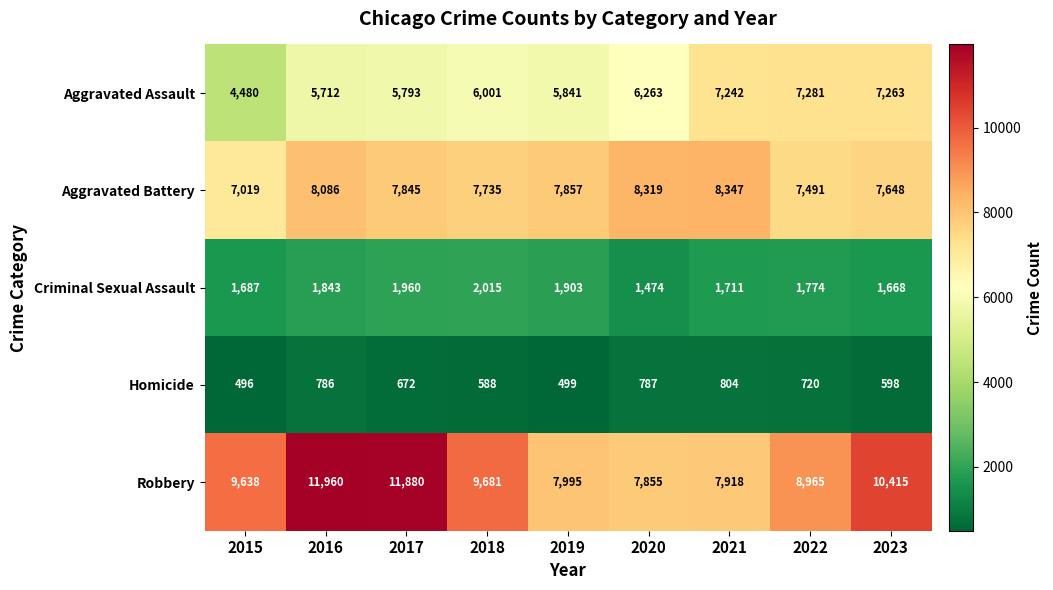

At how many categories does at least one series exceed 1727?

9